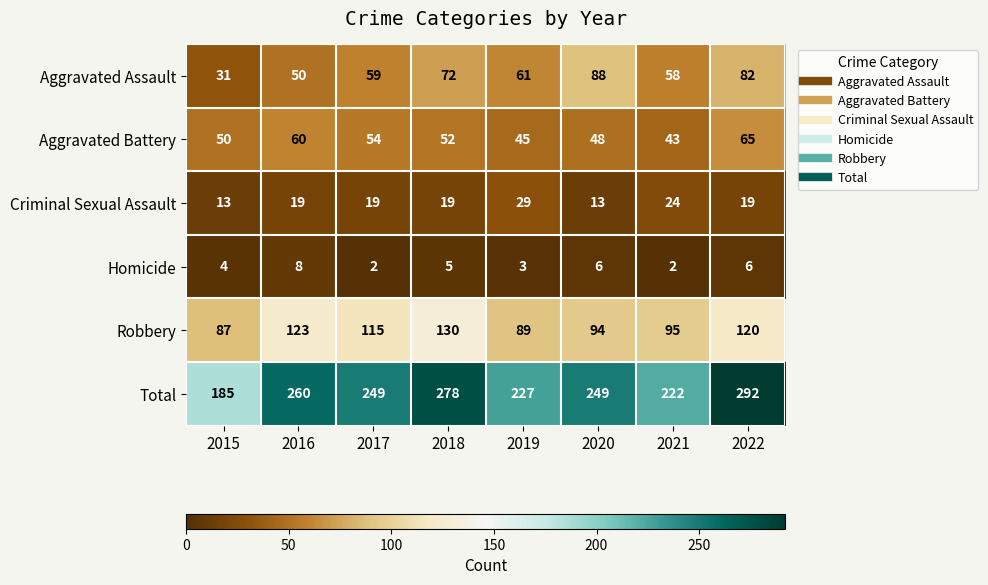

Which category has the highest value in the Aggravated Assault series?

2020